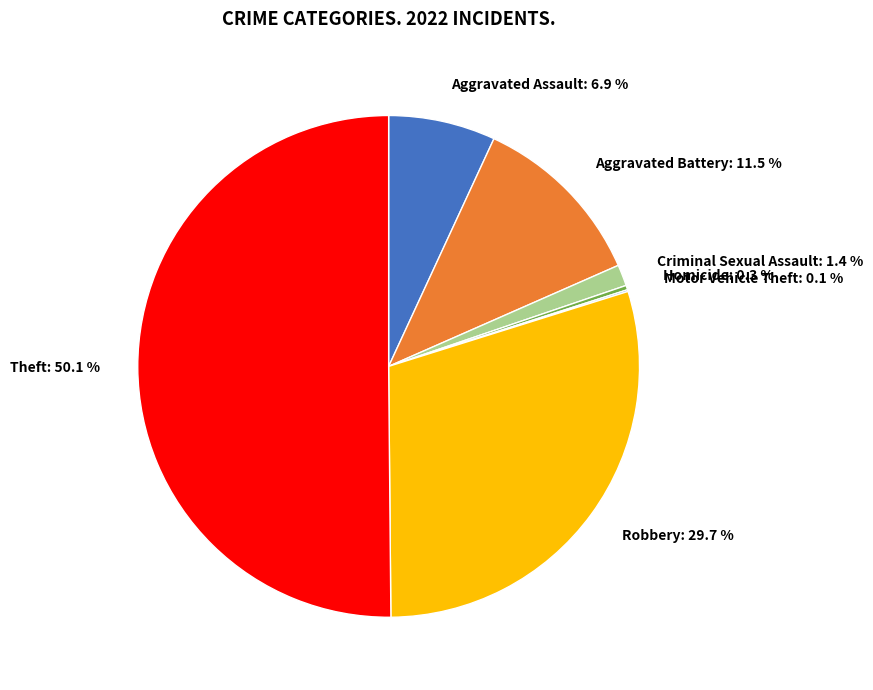

Which slice is the largest?

Theft